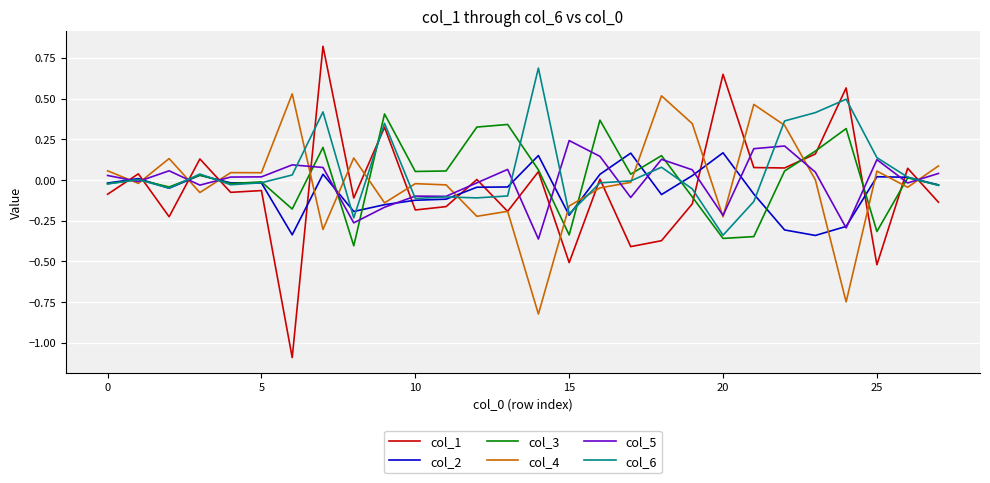

Which series has the widest spread of values?

col_1